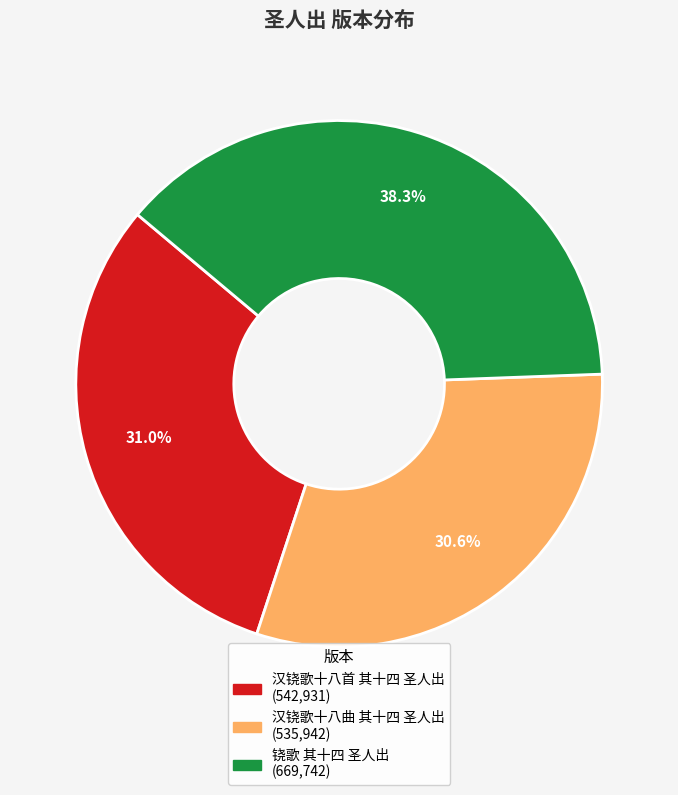

True or false: 汉铙歌十八首 其十四 圣人出 accounts for 19% of the total.

False